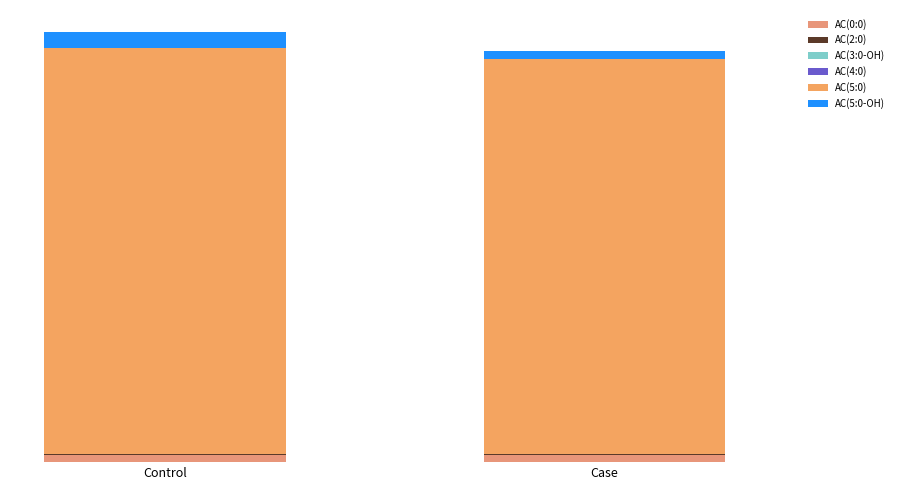

Are the bars grouped side by side (vs. stacked)?

No